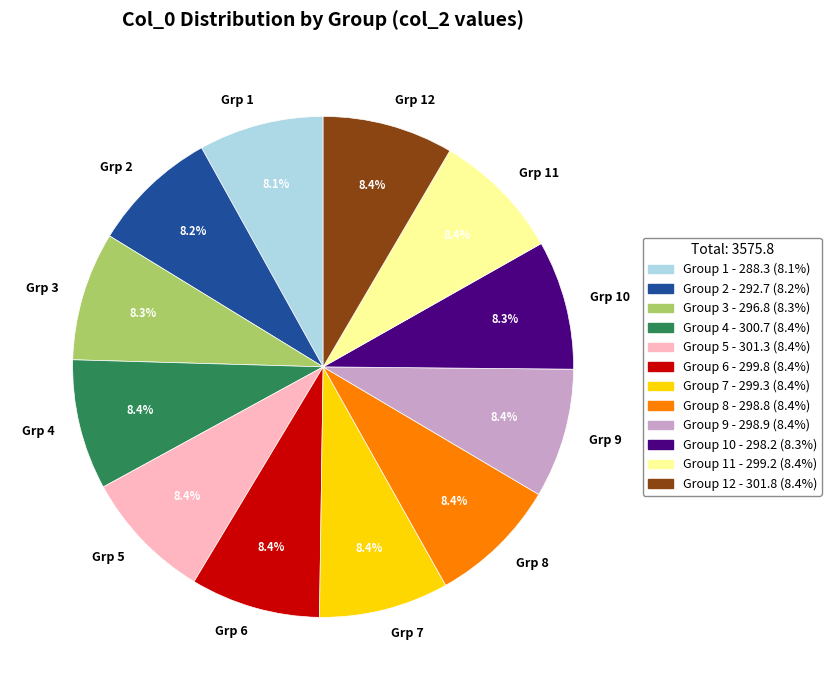

To the nearest percent, what is the average slice percentage?

8%